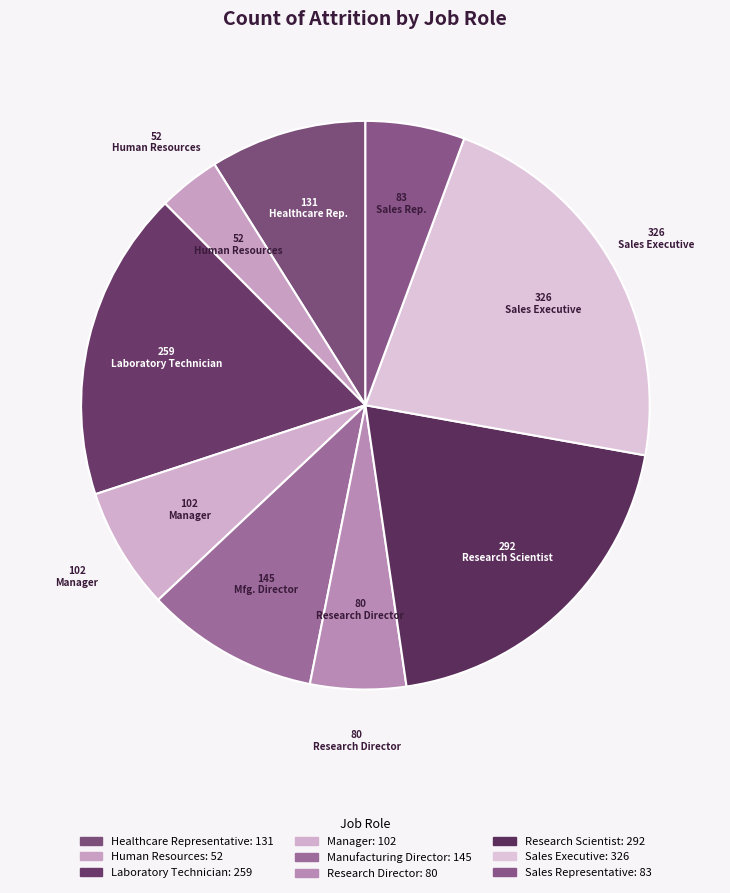

What is the change in value from Laboratory Technician to Research Scientist?

+33